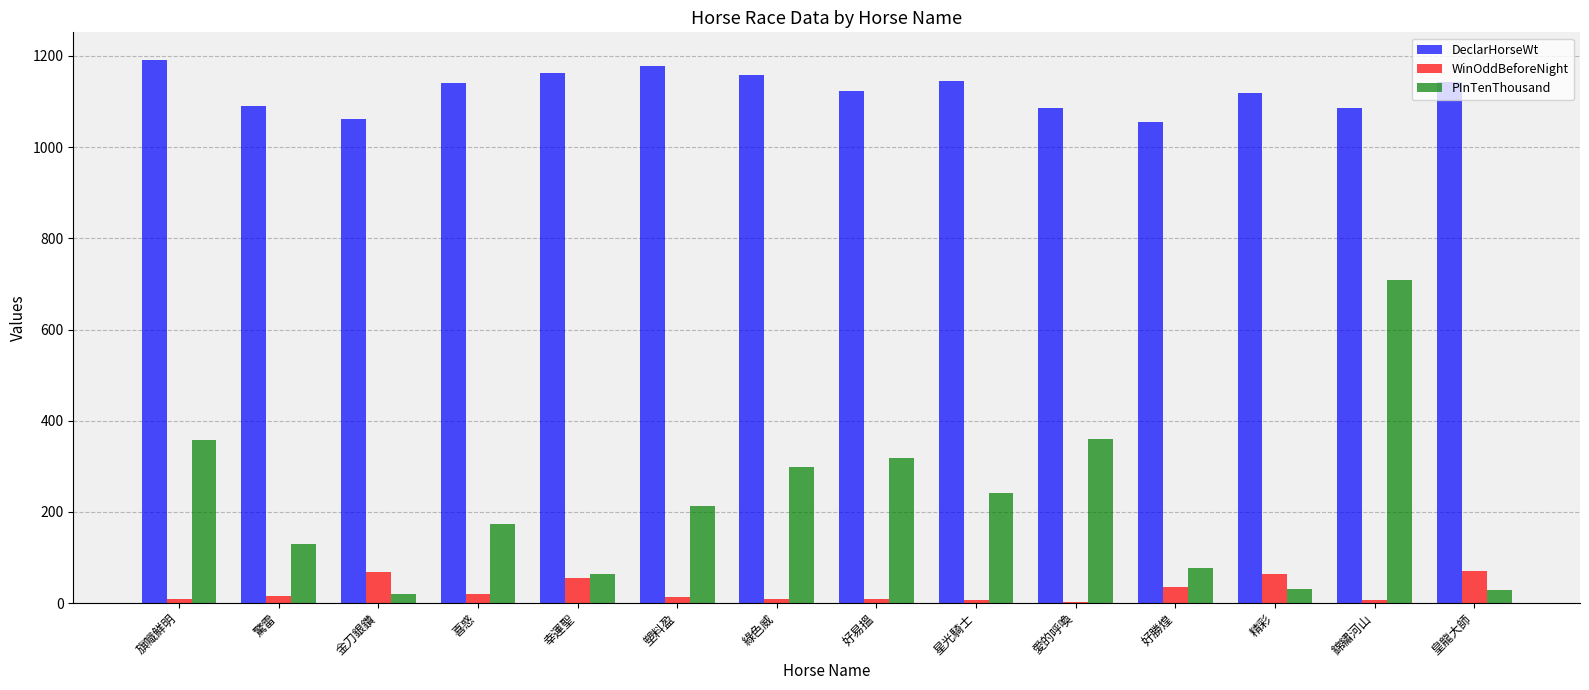

What is the maximum value for DeclarHorseWt?

1192.0